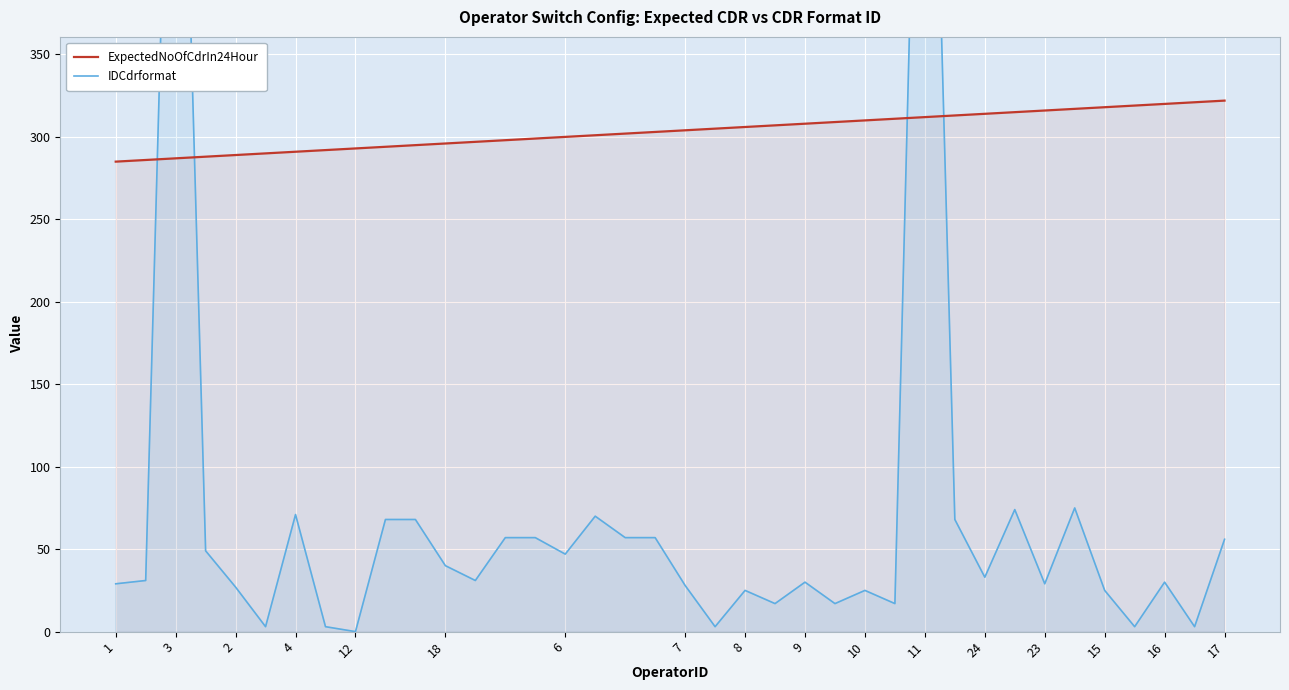

What is the maximum value for ExpectedNoOfCdrIn24Hour?

322